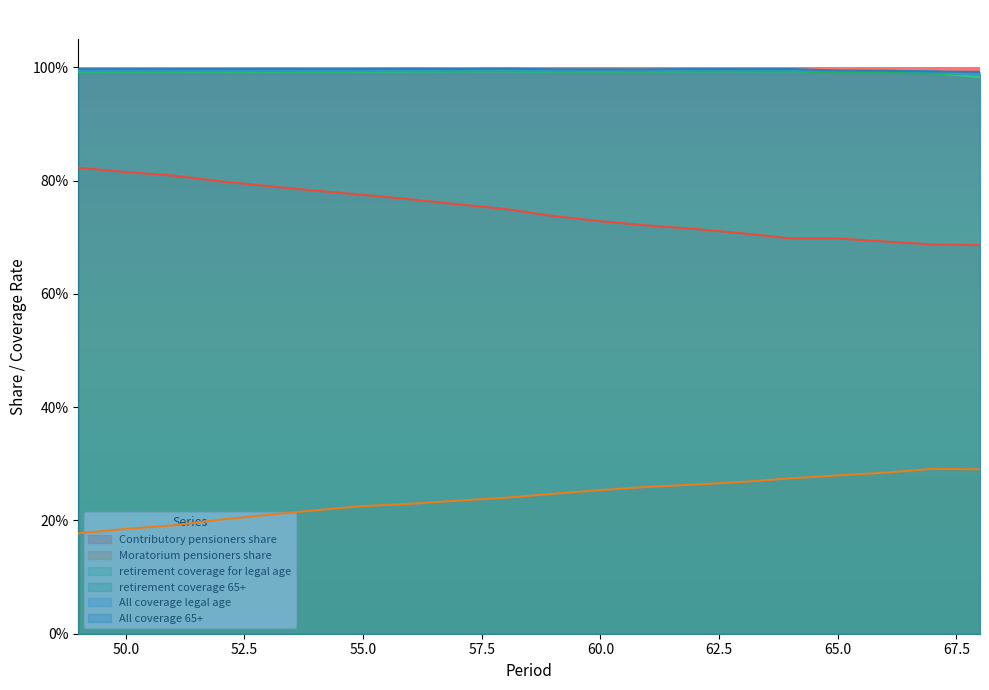

At which category is the sum across all series the highest?

53